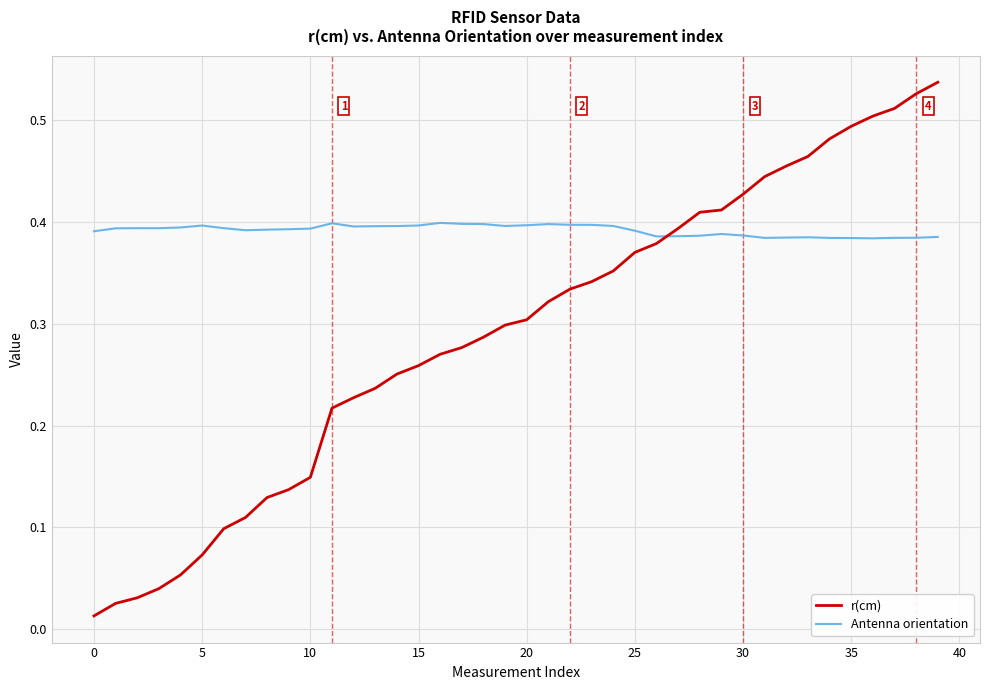

How many intersections are there between Antenna orientation and r(cm)?

1